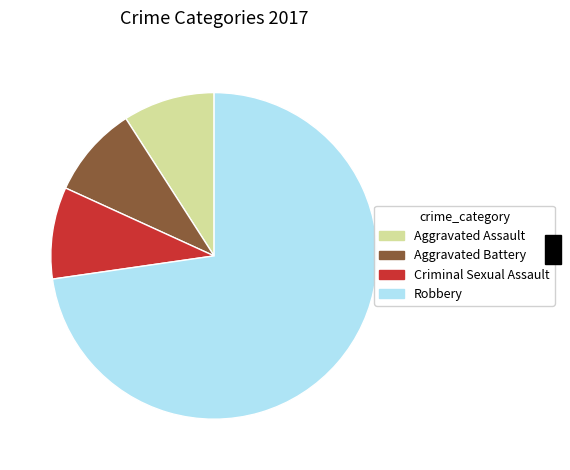

What is the largest slice in the pie chart?

Robbery